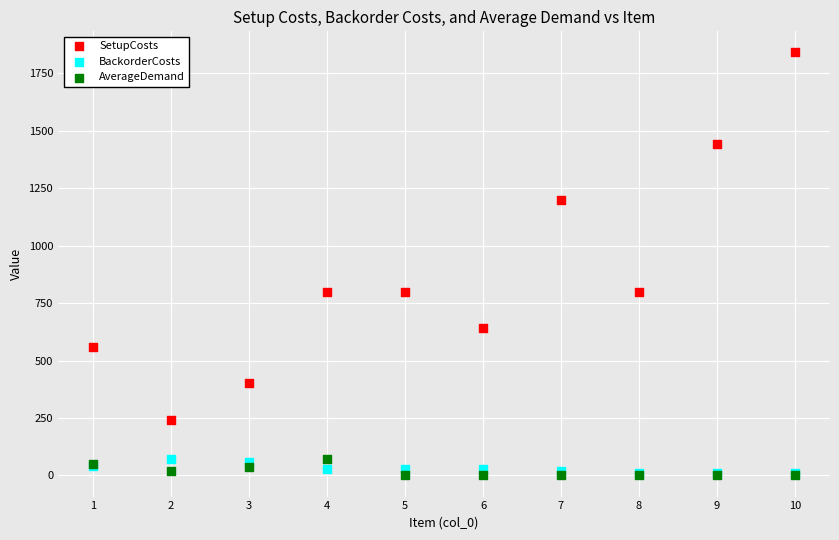

In the SetupCosts series, what Y value is closest to 1040?

1200